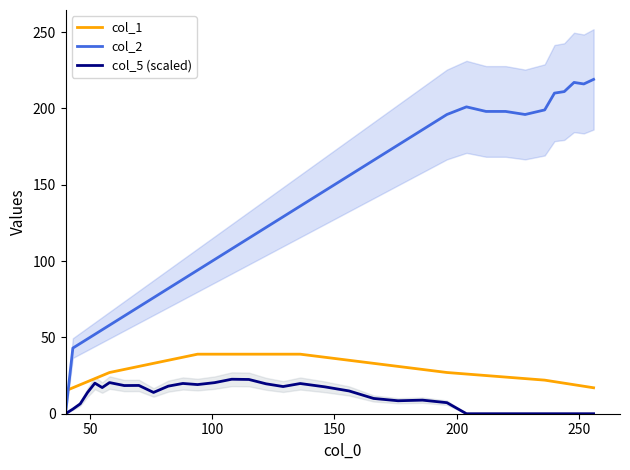

How many values in the col_1 series exceed 27?

17